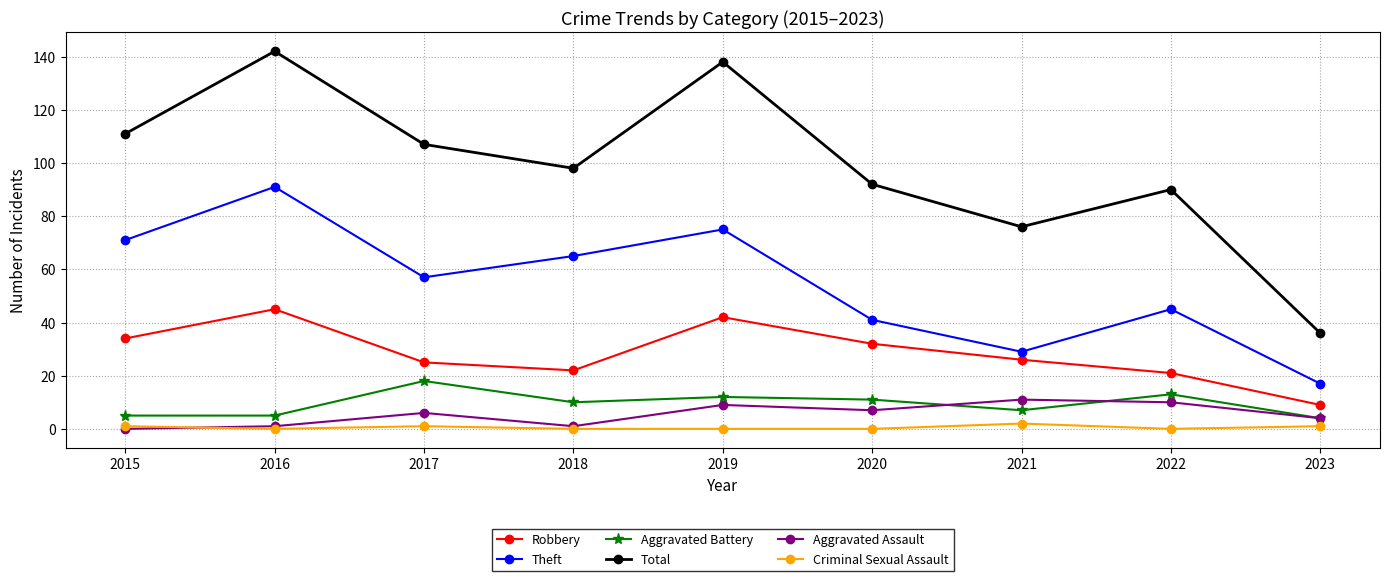

At how many categories does at least one series exceed 38?

8